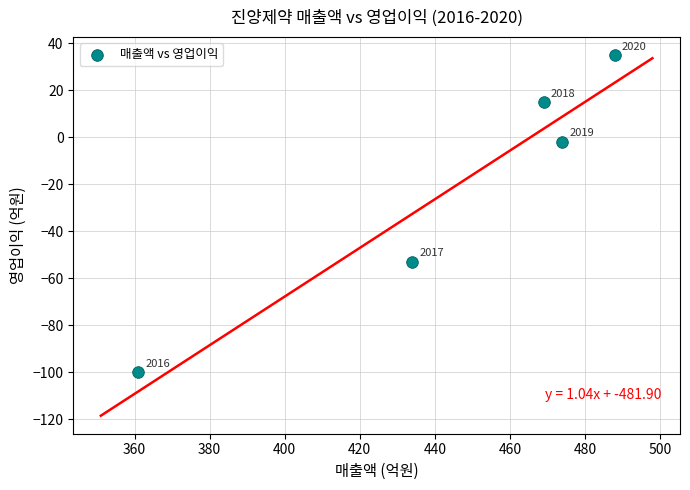

What is the range of X values (max minus min)?

127